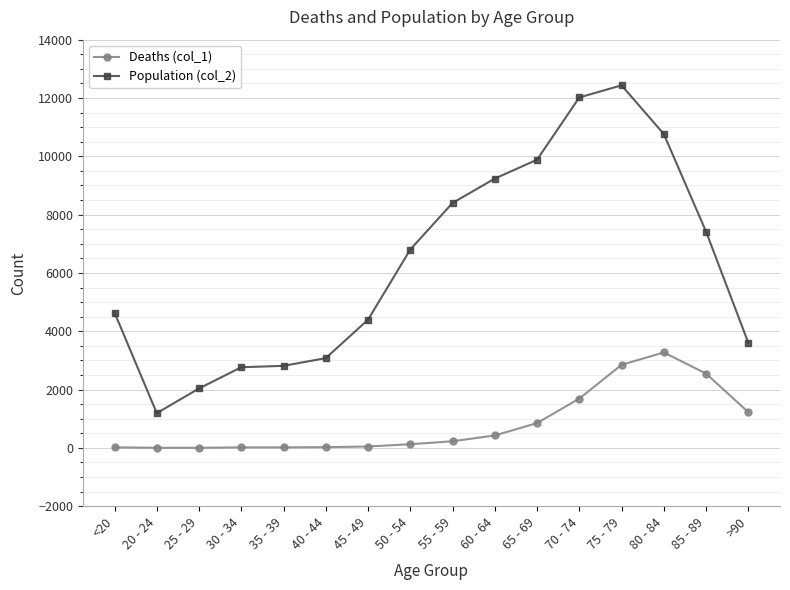

What is the greatest value displayed?

12434